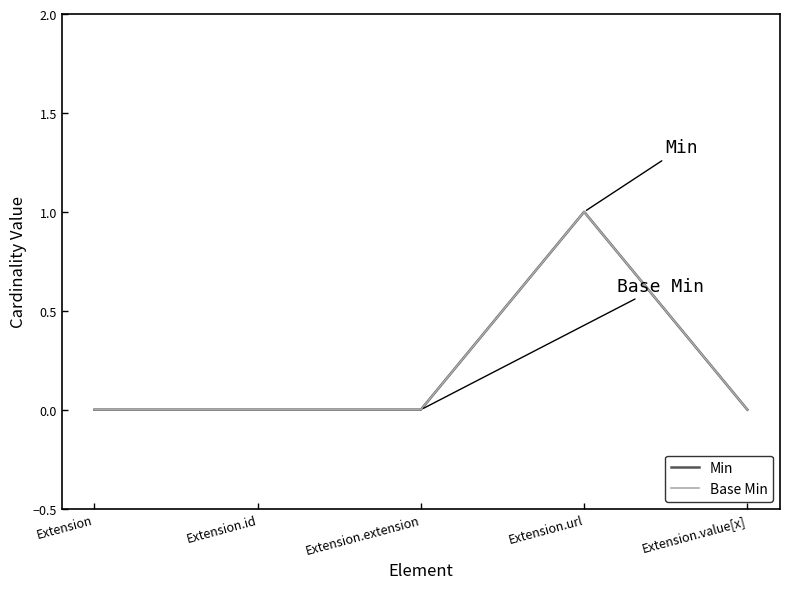

Reading left to right, transcribe all the data shown in this chart.

Min: Extension=0	Extension.id=0	Extension.extension=0	Extension.url=1	Extension.value[x]=0
Base Min: Extension=0	Extension.id=0	Extension.extension=0	Extension.url=1	Extension.value[x]=0